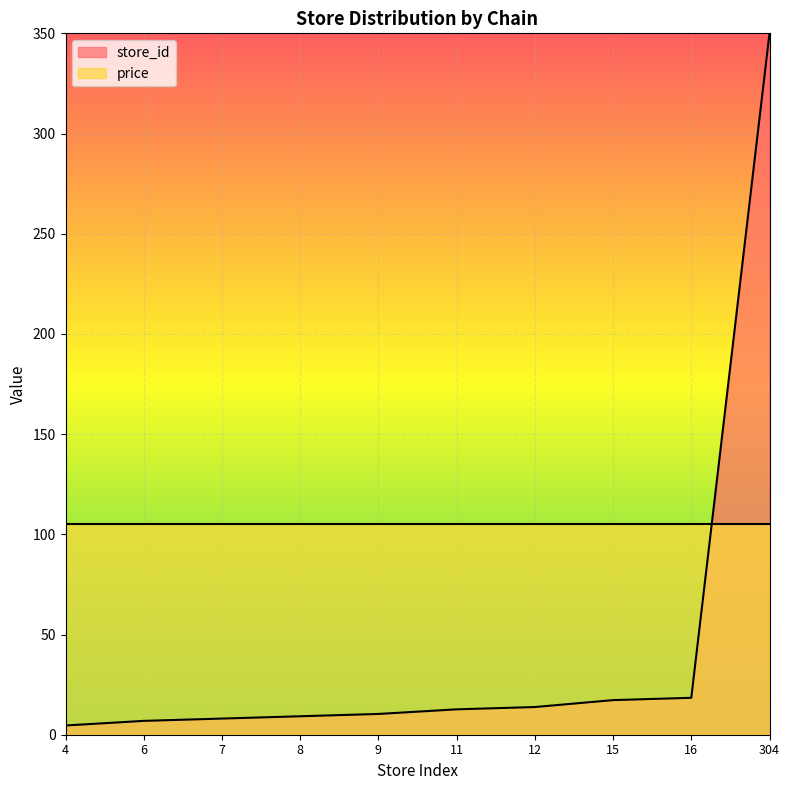

The chart shows a value of 16.8 at 9. True or false?

False